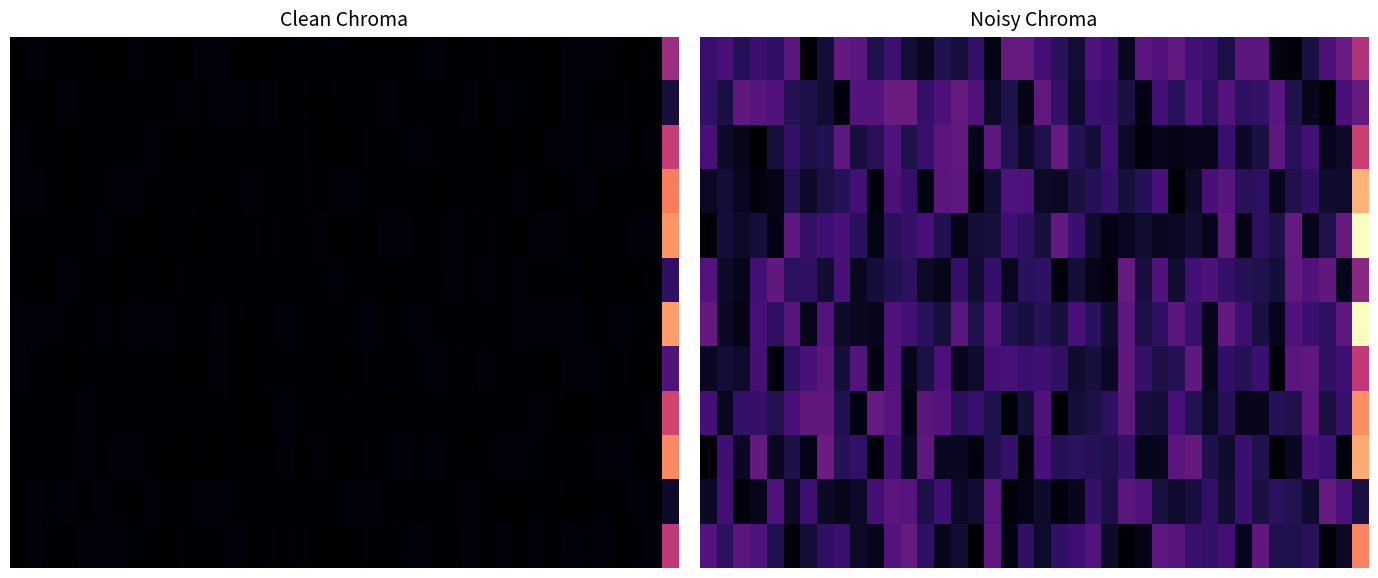

At how many categories does at least one series exceed 0?

40